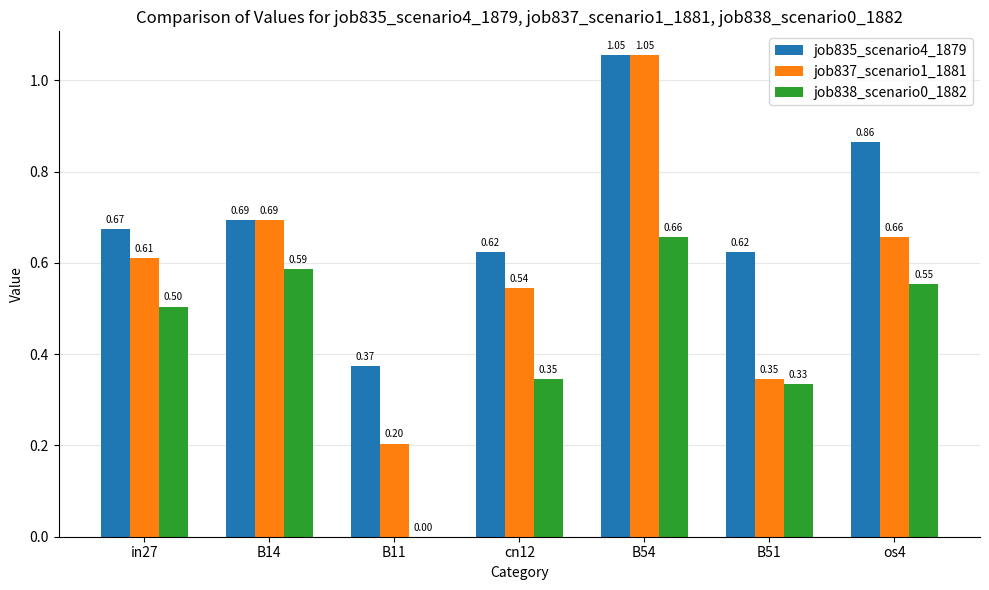

What is the total value across all series at B51?

1.3